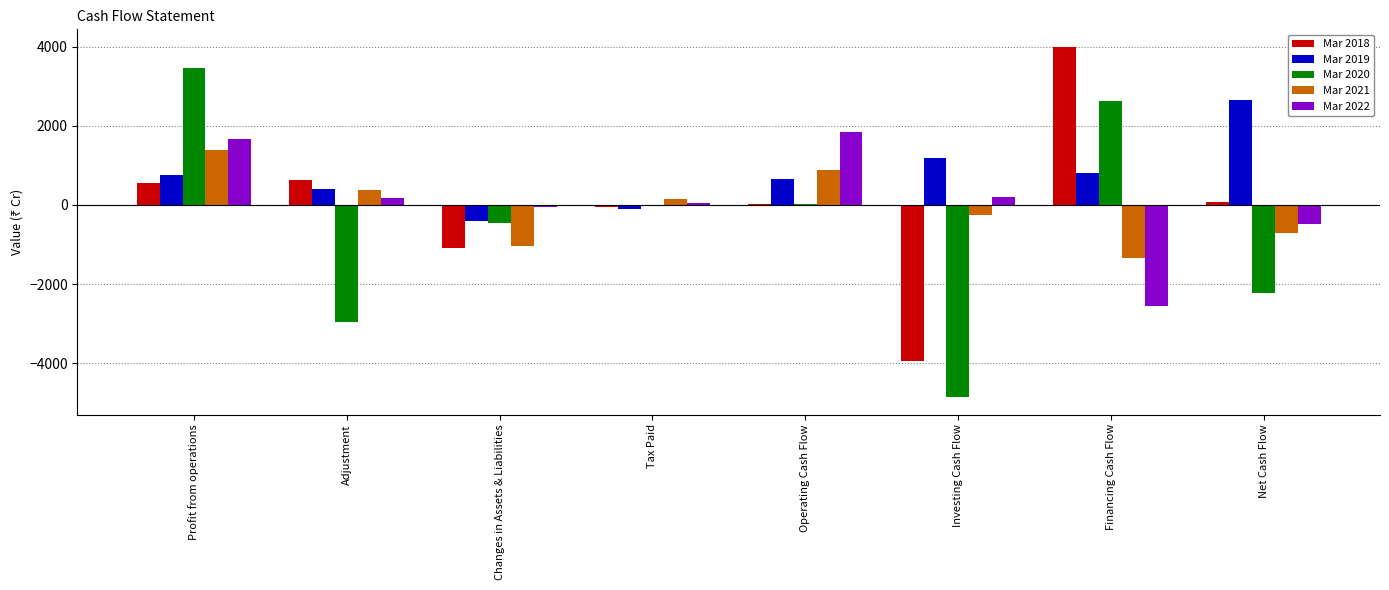

Is it true that Mar 2020 equals 3466.1 at Profit from operations?

True